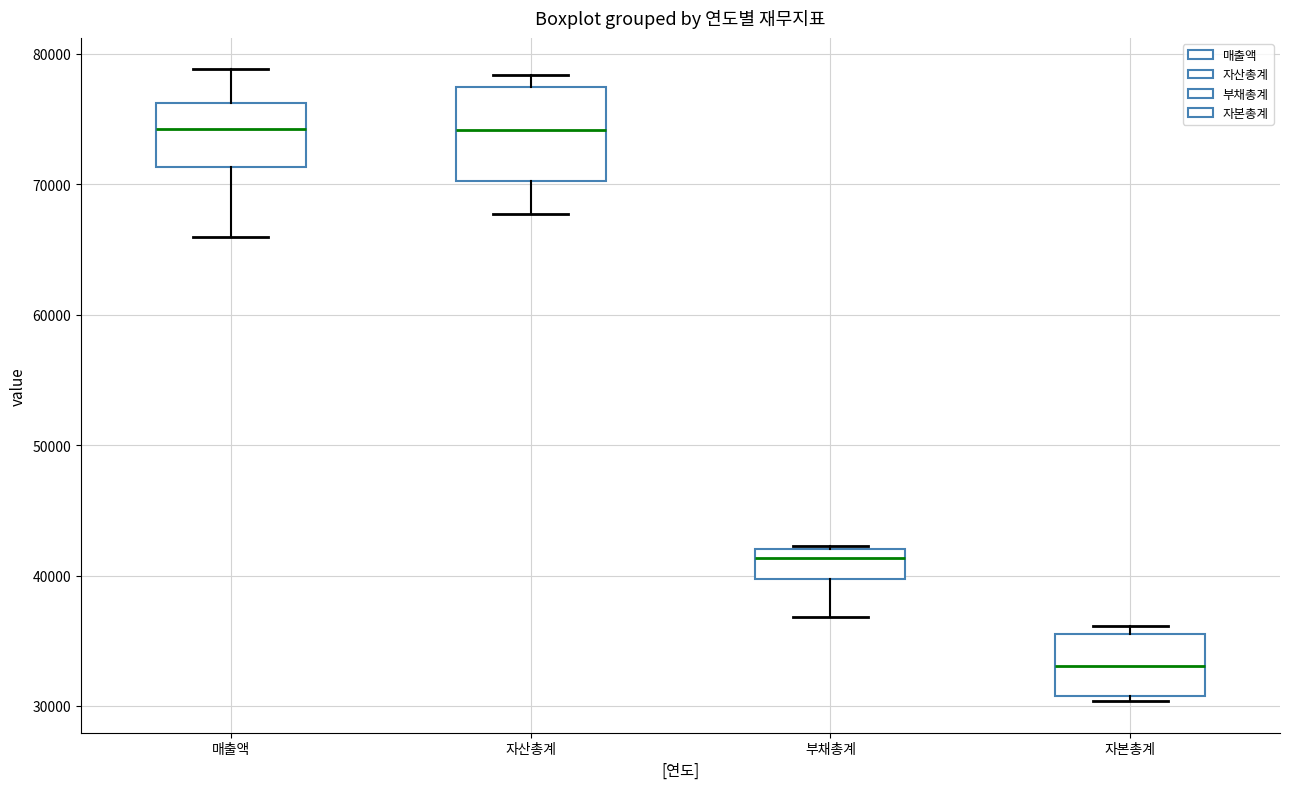

Which box is the tallest, from its lower edge to its upper edge?

자산총계